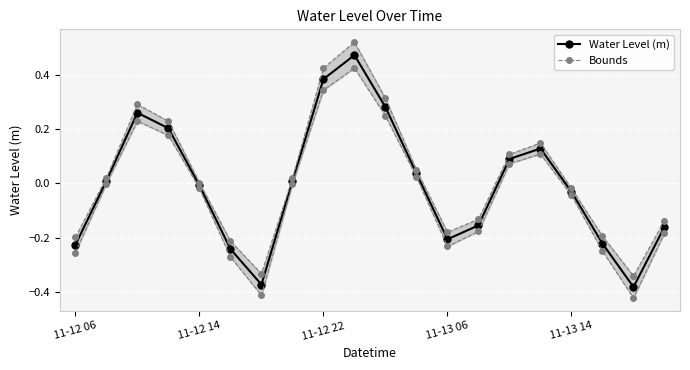

How many negative values does the Upper bound series have?

9